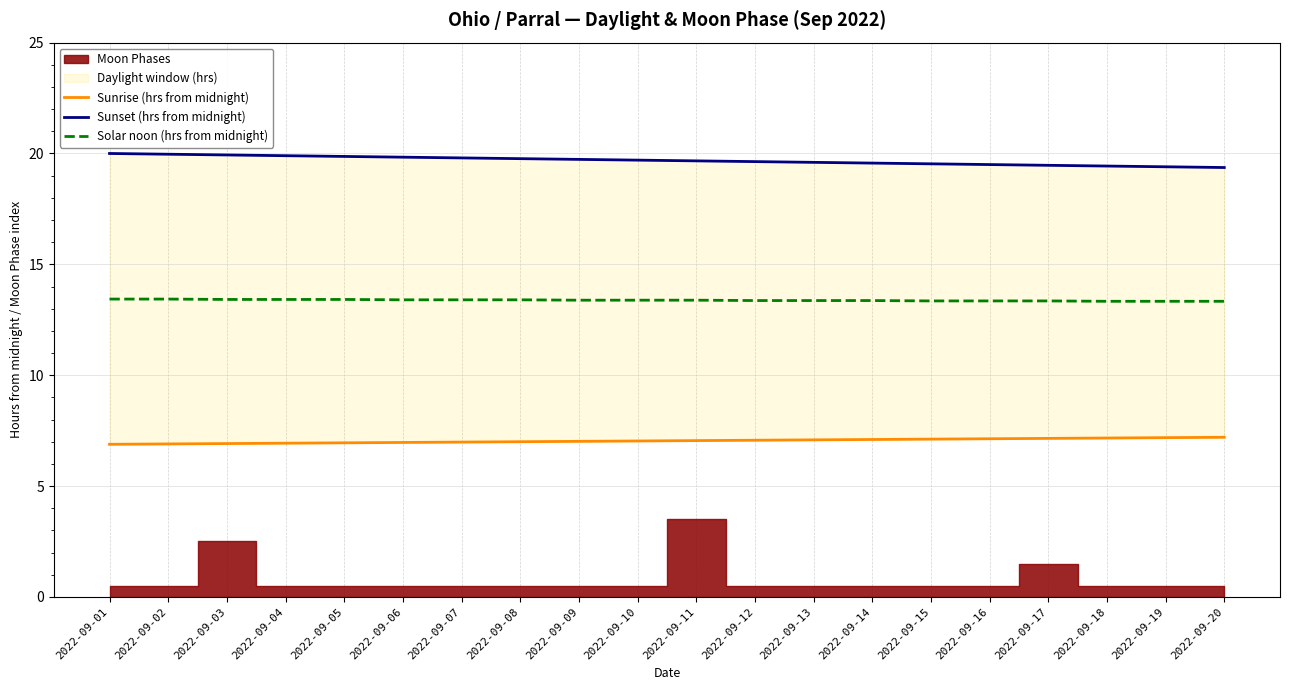

The value of Sunrise (hrs from midnight) at 2022-09-06 is 7.0. True or false?

True